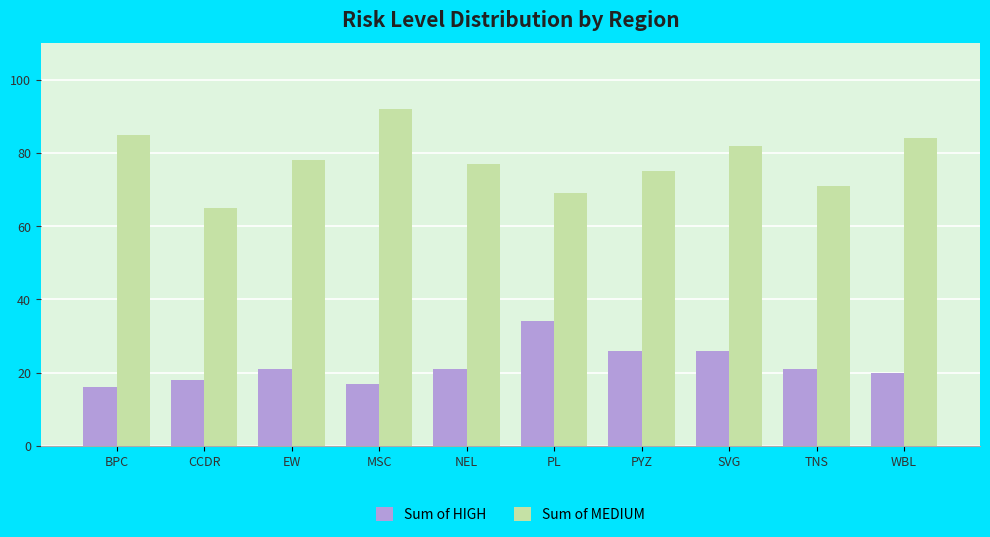

Reading left to right, list all the values displayed in this chart.

Sum of HIGH: BPC=16	CCDR=18	EW=21	MSC=17	NEL=21	PL=34	PYZ=26	SVG=26	TNS=21	WBL=20
Sum of MEDIUM: BPC=85	CCDR=65	EW=78	MSC=92	NEL=77	PL=69	PYZ=75	SVG=82	TNS=71	WBL=84